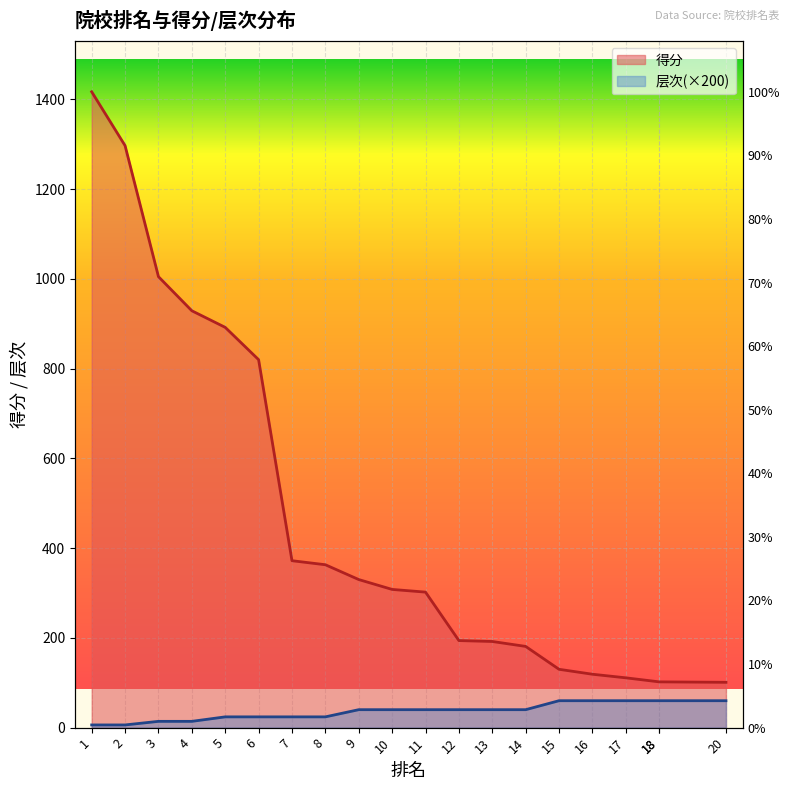

What is the difference between the highest and lowest values at 7?

348.0